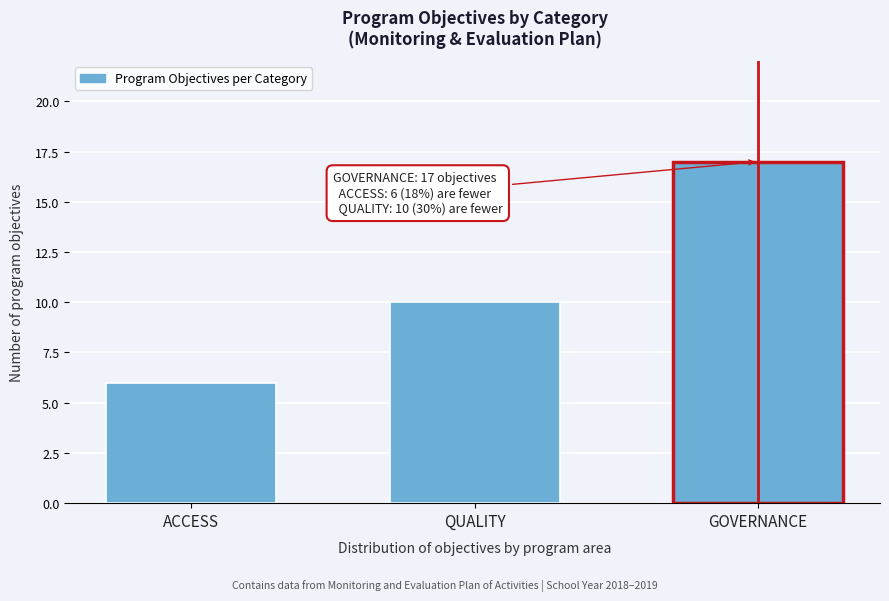

Reading left to right, list all the values displayed in this chart.

ACCESS=6	QUALITY=10	GOVERNANCE=17